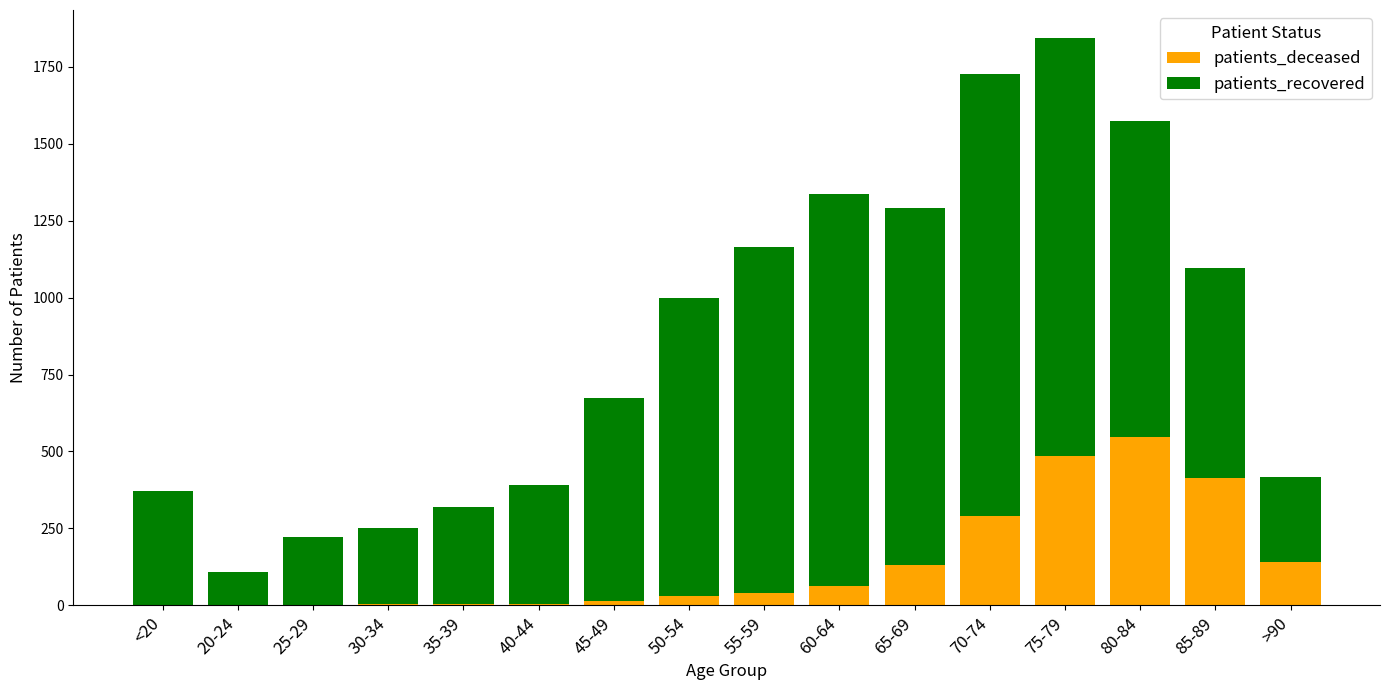

What is the difference between the patients_deceased values at 55-59 and 75-79?

444